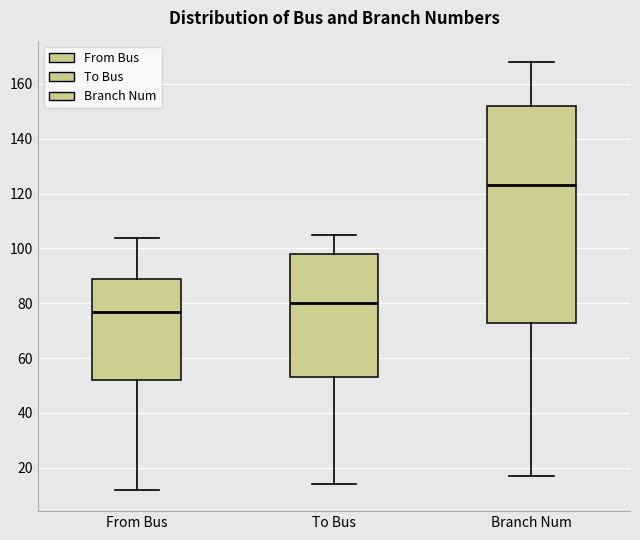

Where does the median line of the box for Branch Num sit on the y-axis? The values are not printed on the chart, so give them approximately, as read against the axis.

124